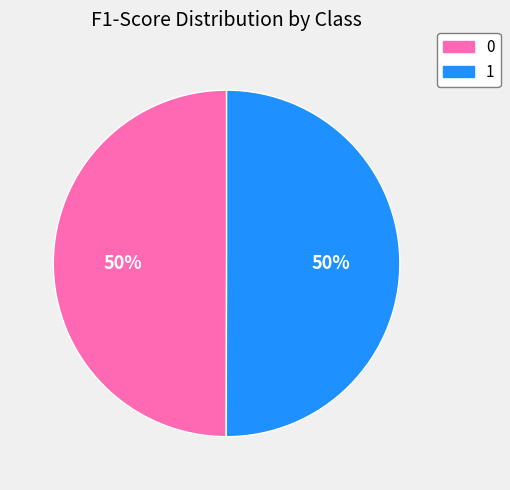

Is it true that 1 is 60% of the pie?

False